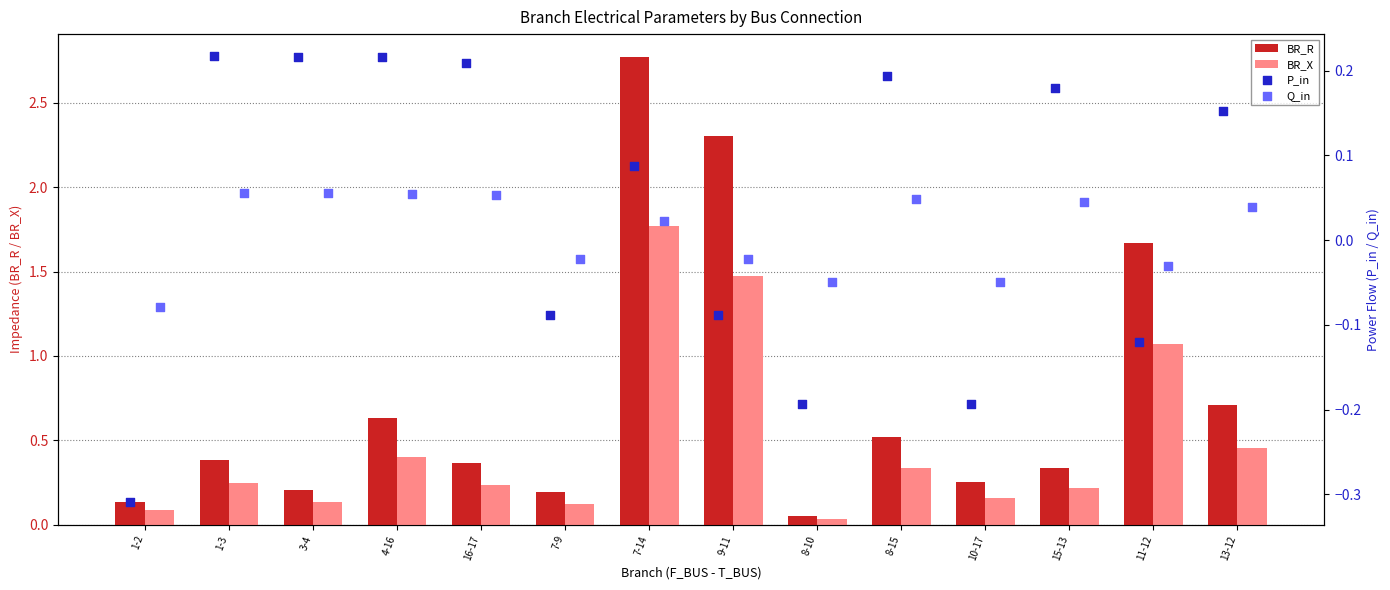

Which series reaches the maximum Y coordinate?

BR_R